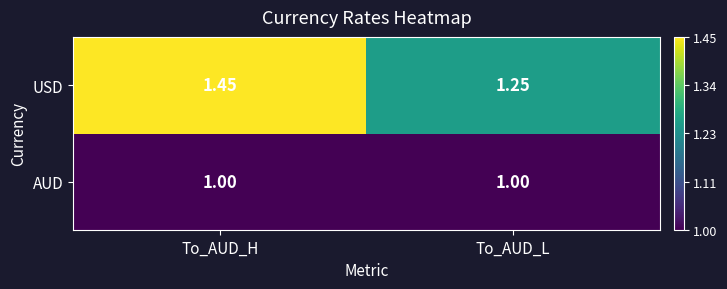

Which series has the largest range (max minus min)?

USD